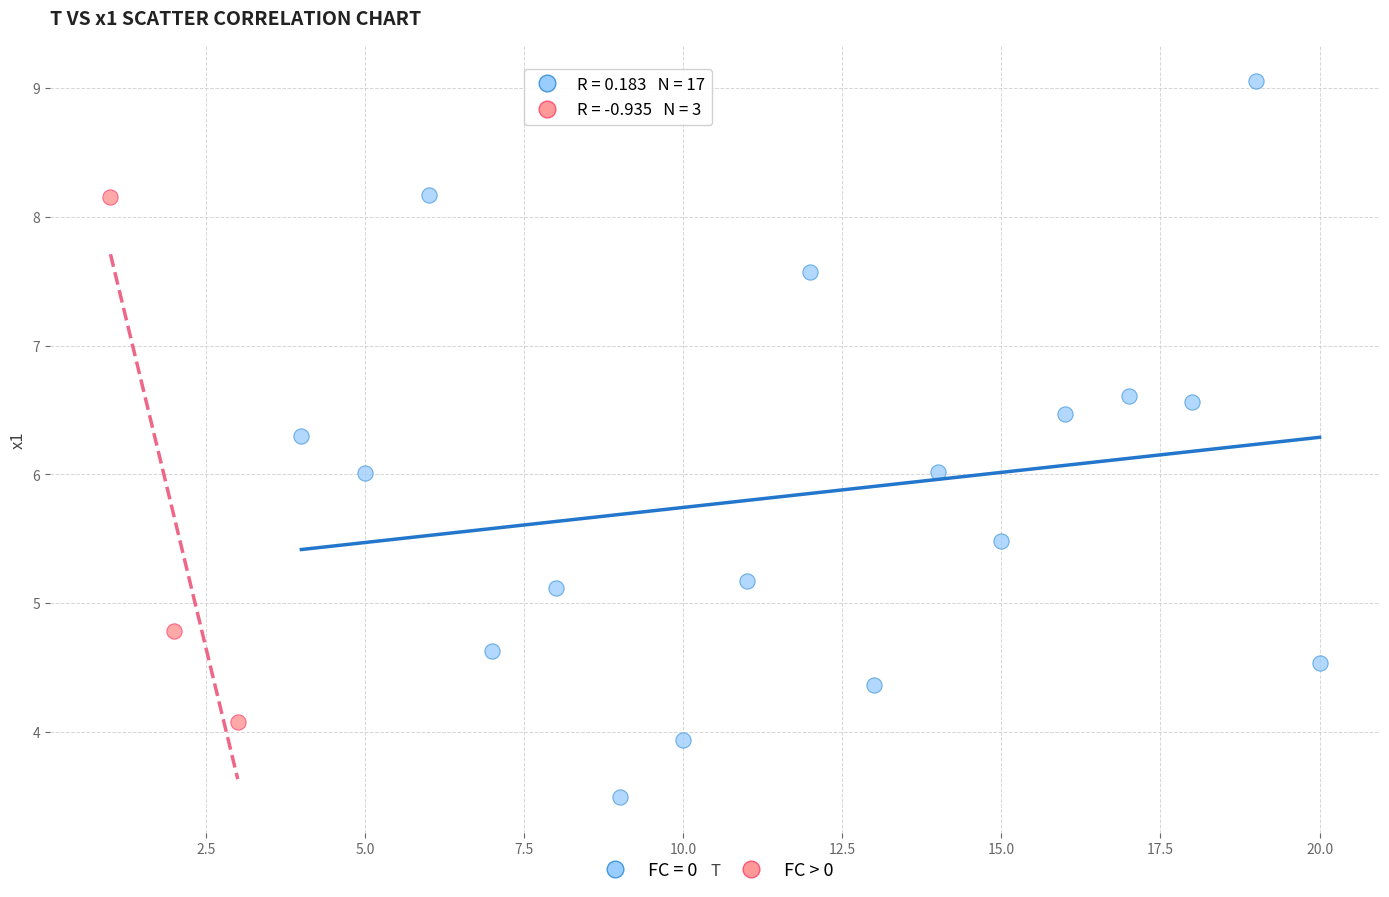

Which series reaches the maximum Y coordinate?

FC = 0